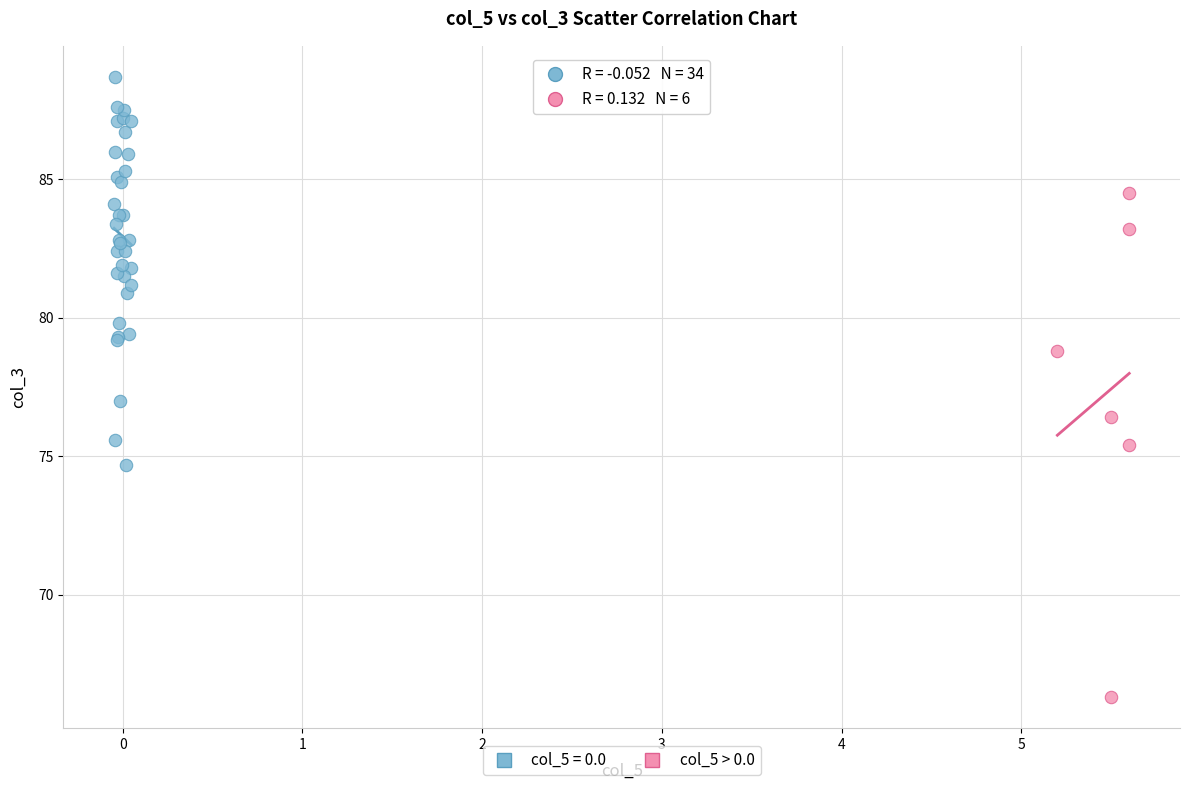

Which series reaches the minimum Y coordinate?

col_5 > 0.0